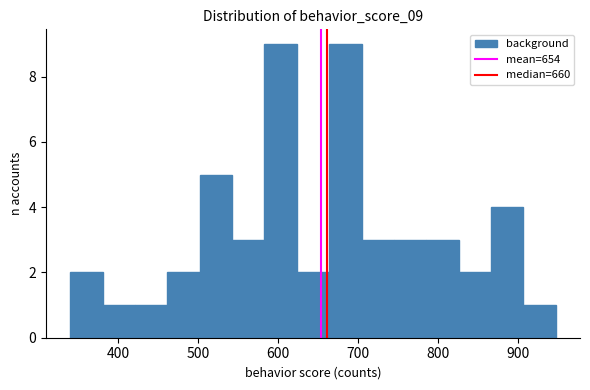

Reading left to right, list every bar in this chart as the range it spans on the x-axis followed by its height. Neither the bar edges nor the heights are printed on the chart, so give them approximately, as read against the axes.

340 to 380: 2
380 to 420: 1
420 to 460: 1
460 to 500: 2
500 to 540: 5
540 to 580: 3
580 to 620: 9
620 to 660: 2
660 to 700: 9
700 to 740: 3
740 to 790: 3
790 to 830: 3
830 to 870: 2
870 to 910: 4
910 to 950: 1